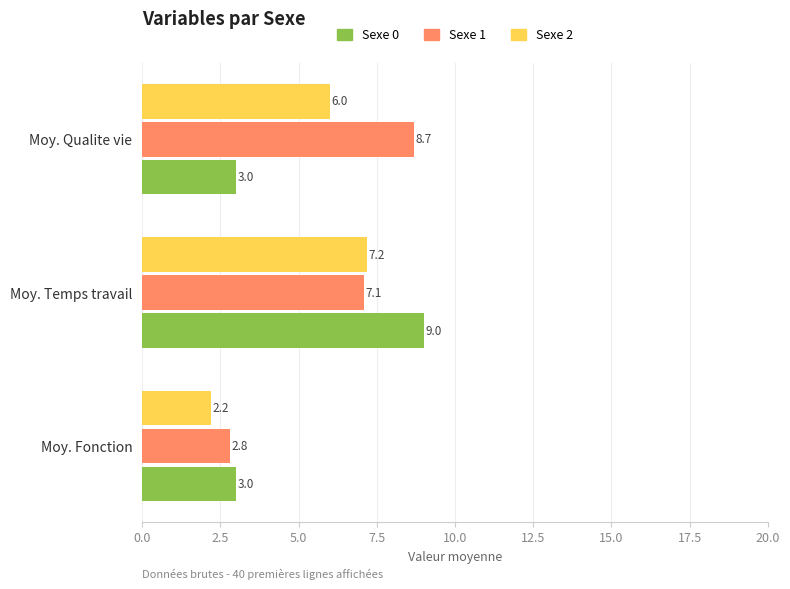

At how many categories does at least one series exceed 2?

3